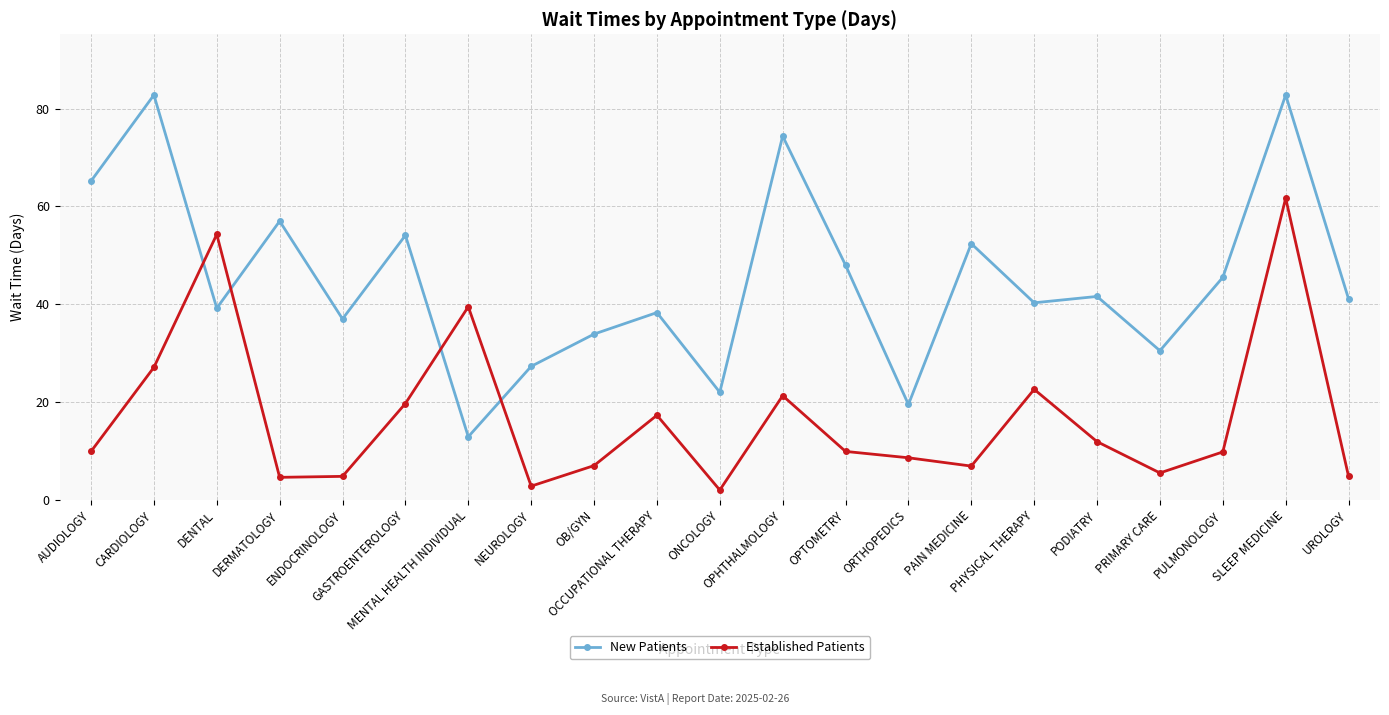

Rank the series at CARDIOLOGY from lowest to highest value.

Established Patients, New Patients